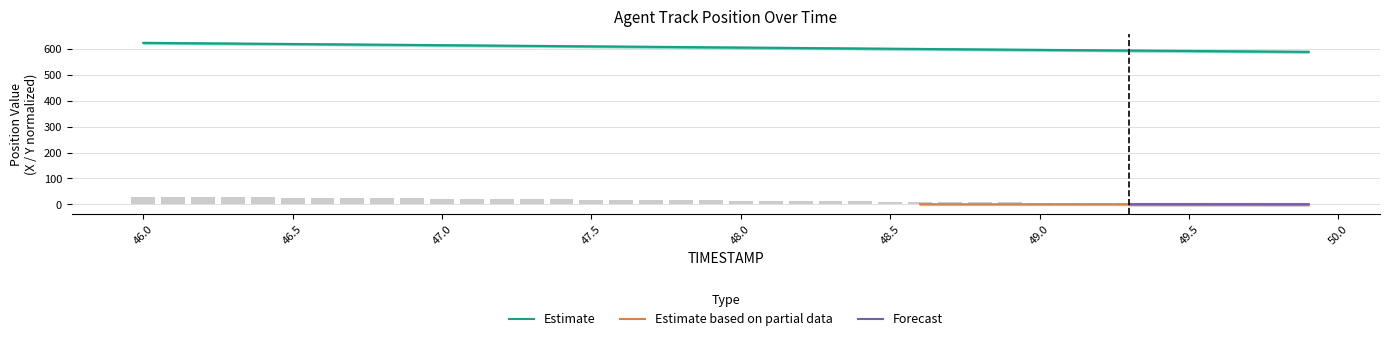

What is the label of the 28th bar from the left?

48.7